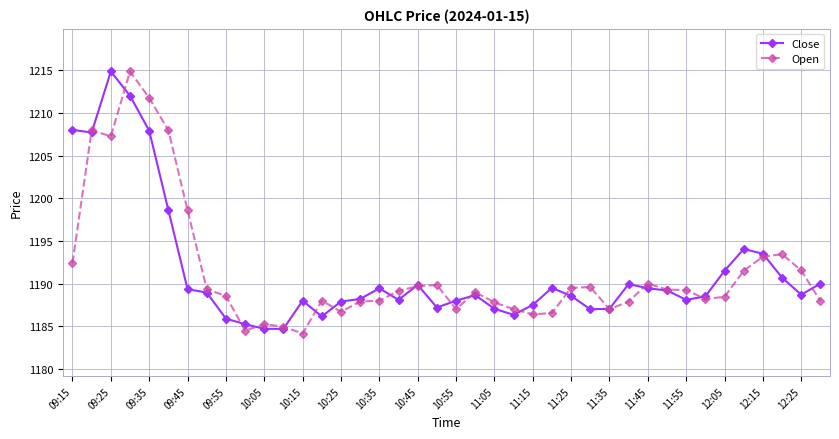

At how many categories does at least one series exceed 1195?

7